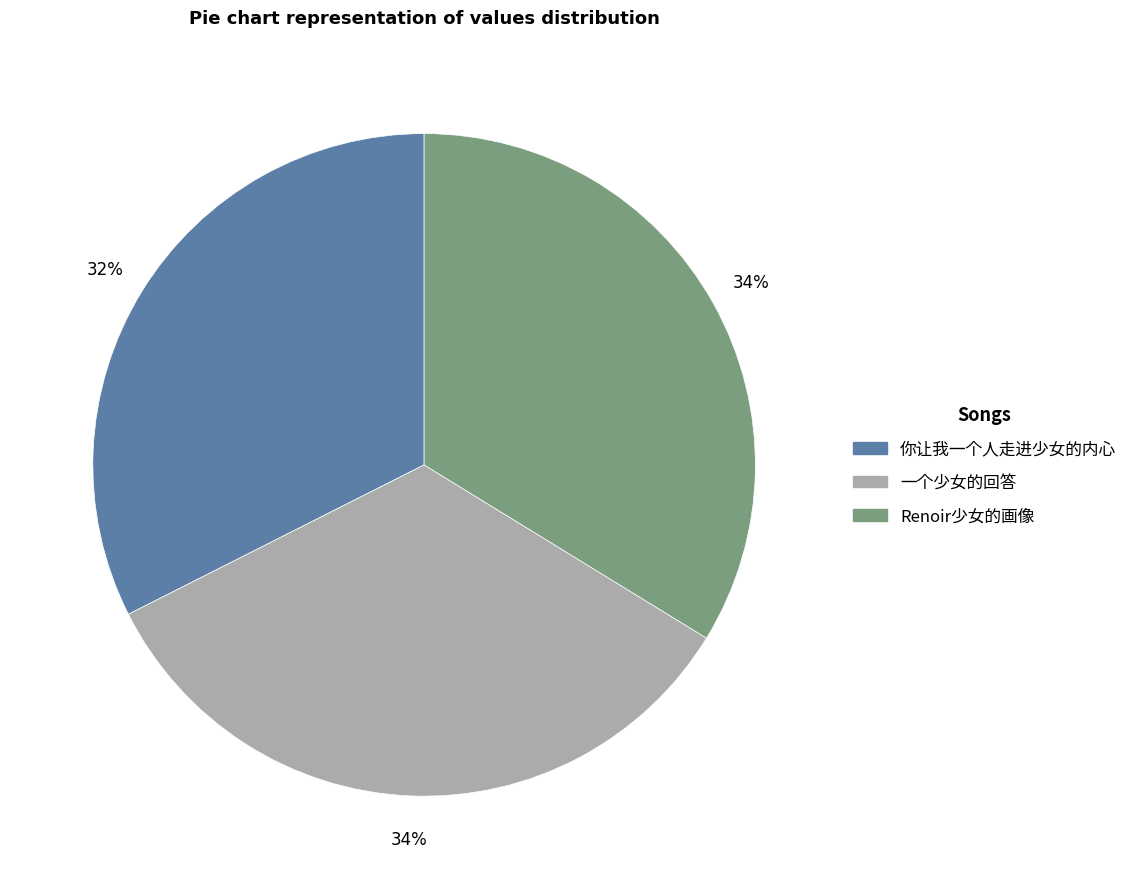

Count the number of slices in the pie.

3